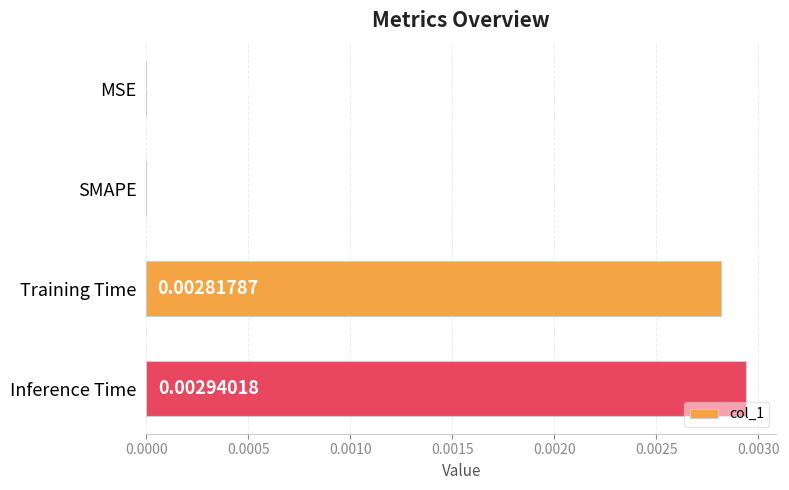

Between Inference Time and SMAPE, which is larger?

Inference Time